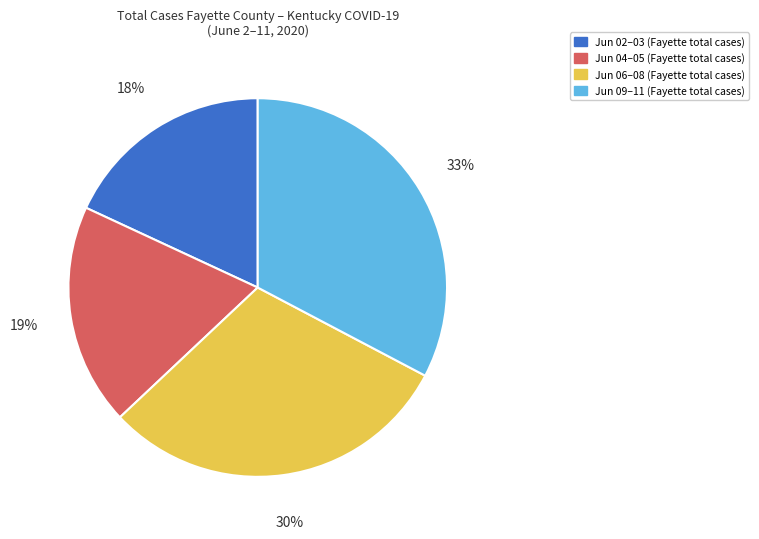

Is there a majority slice in this chart?

No